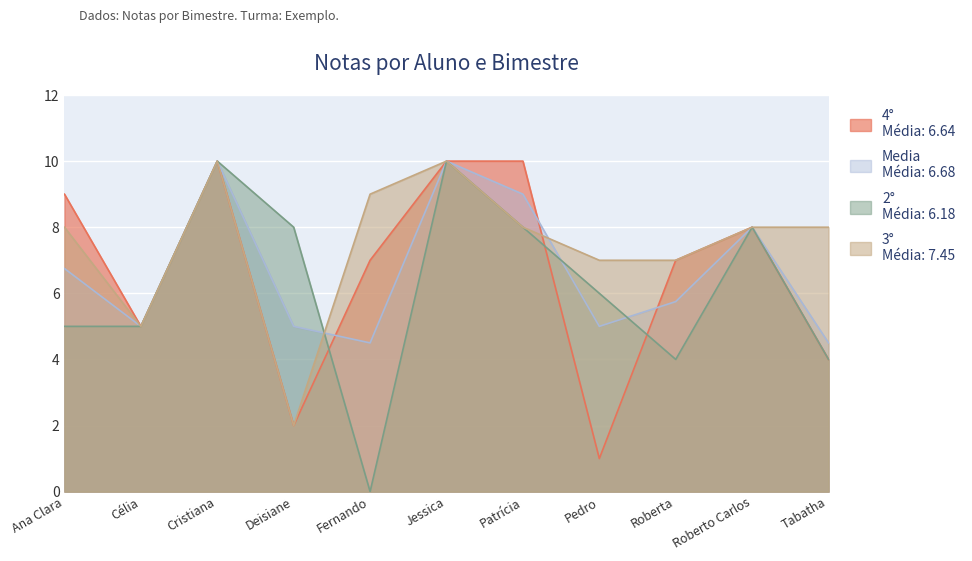

Between Ana Clara and Tabatha, which is larger?

Ana Clara